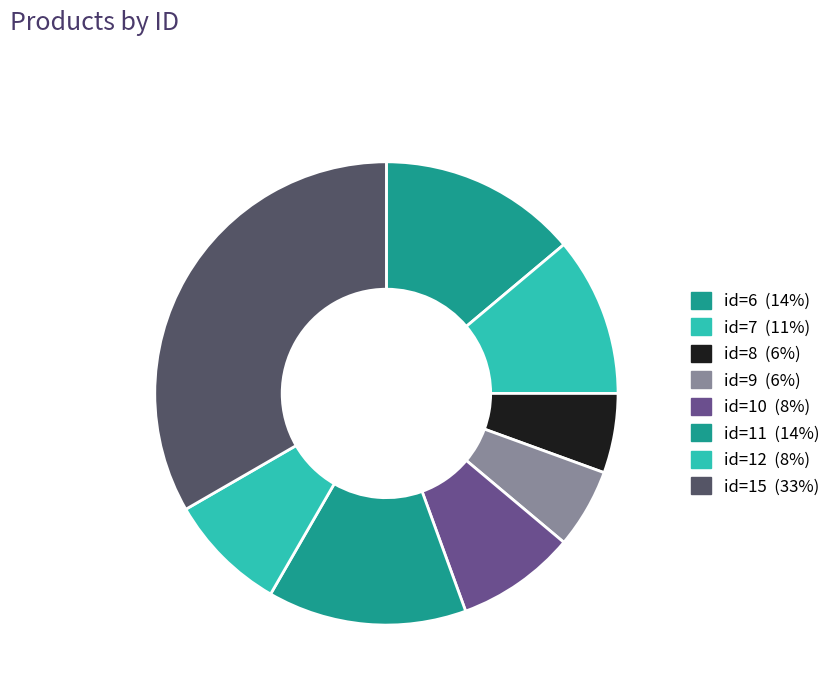

True or false: id=11 accounts for 24% of the total.

False